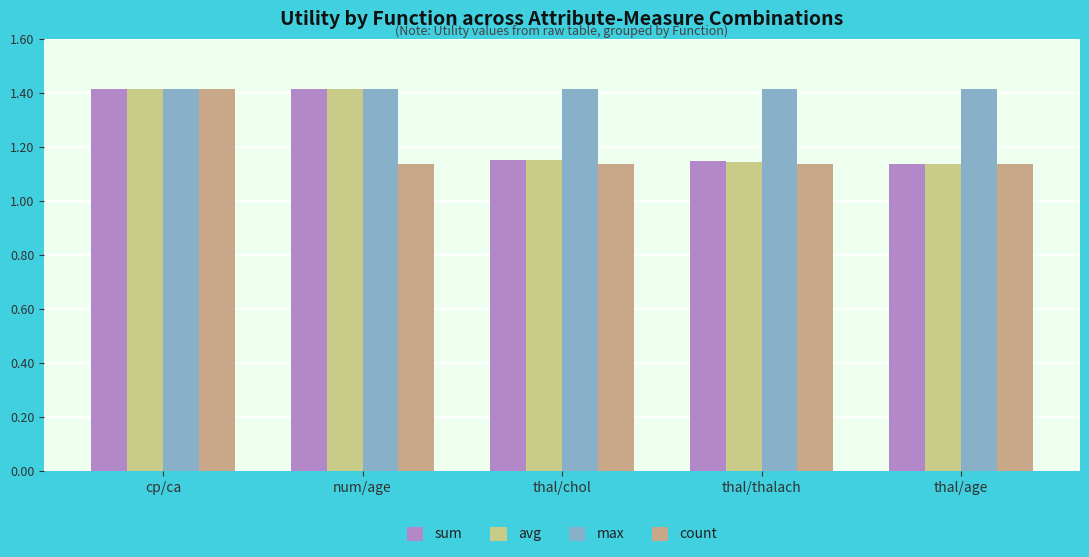

What is the label of the 5th bar from the right?

cp/ca